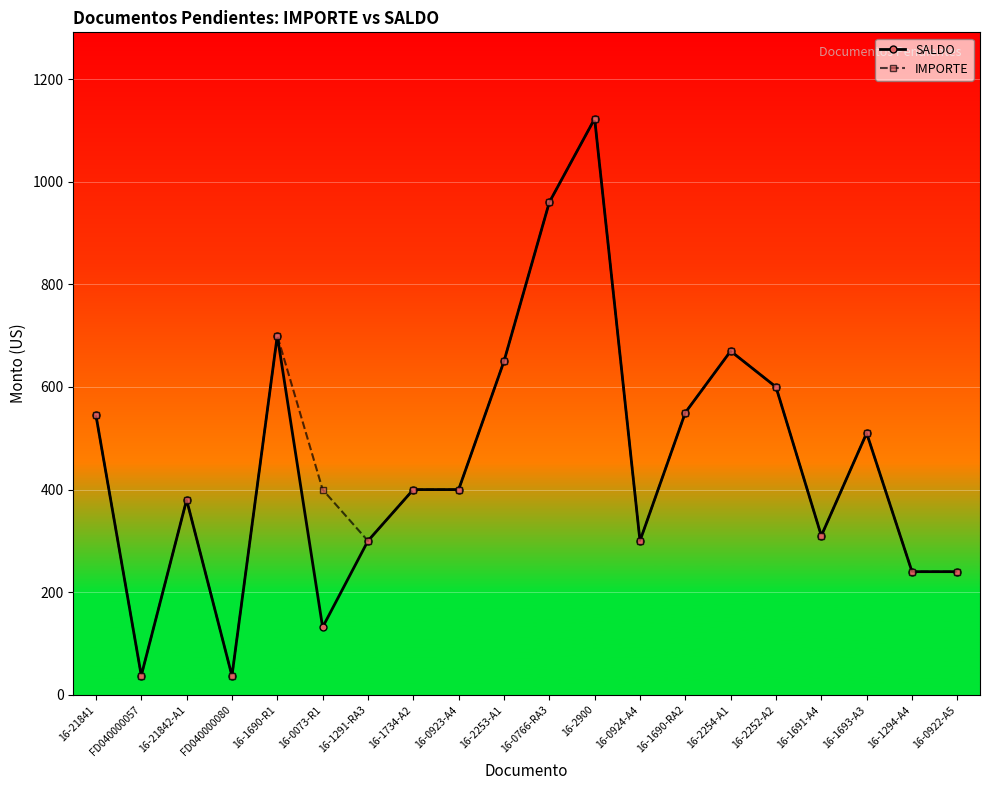

At how many categories does at least one series exceed 212?

18